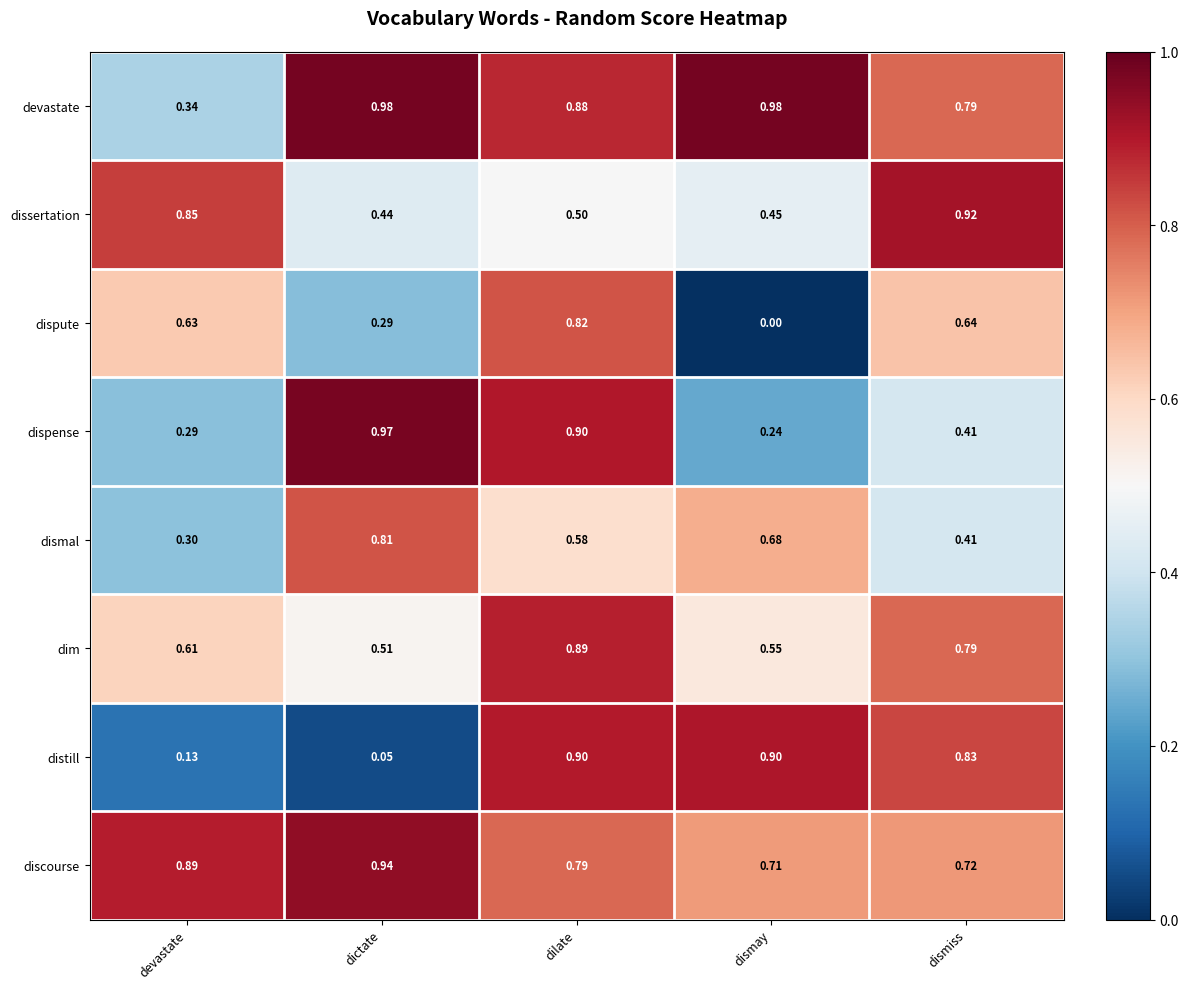

Where is dismal nearest to the value 0?

devastate